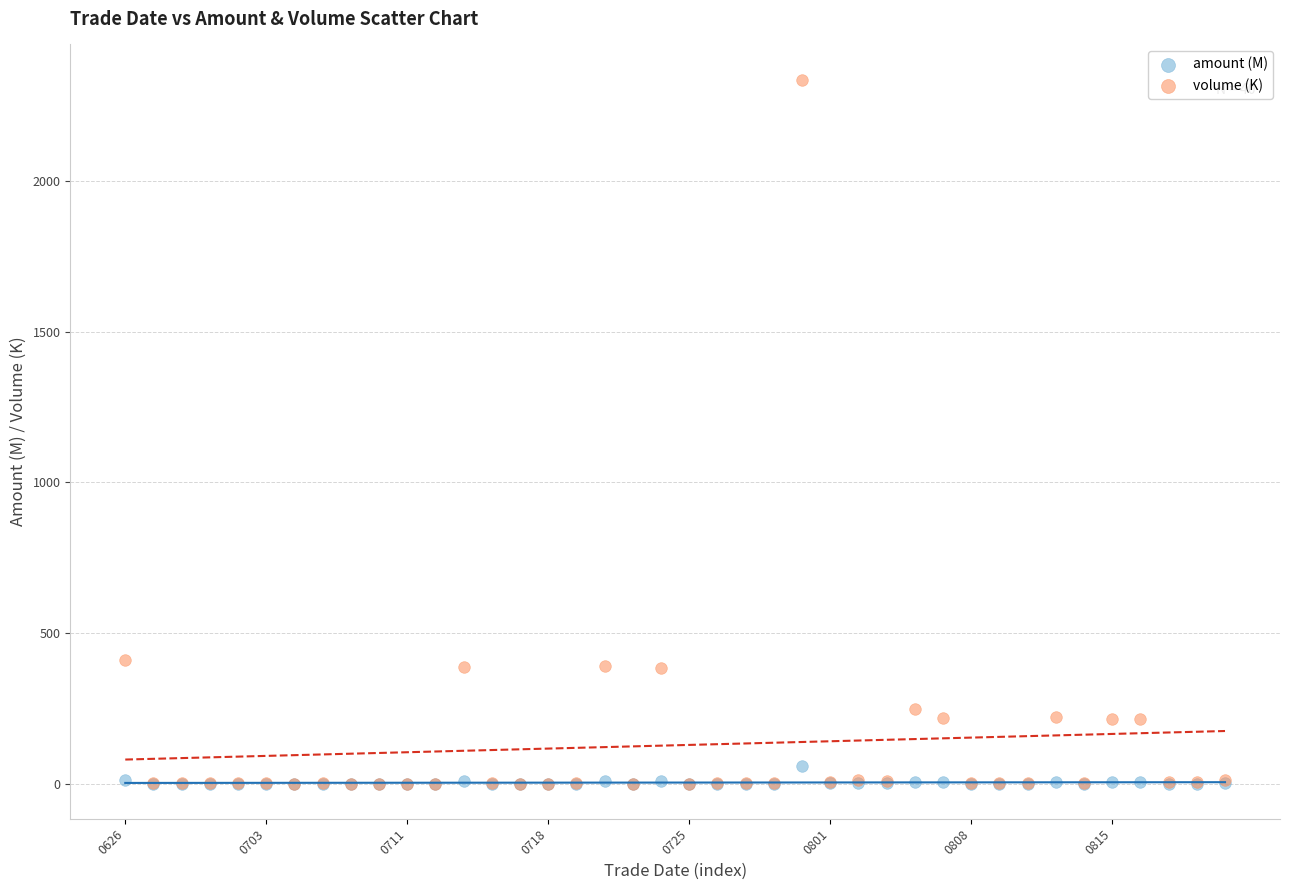

What are all the series names shown in the legend?

amount (M), volume (K)